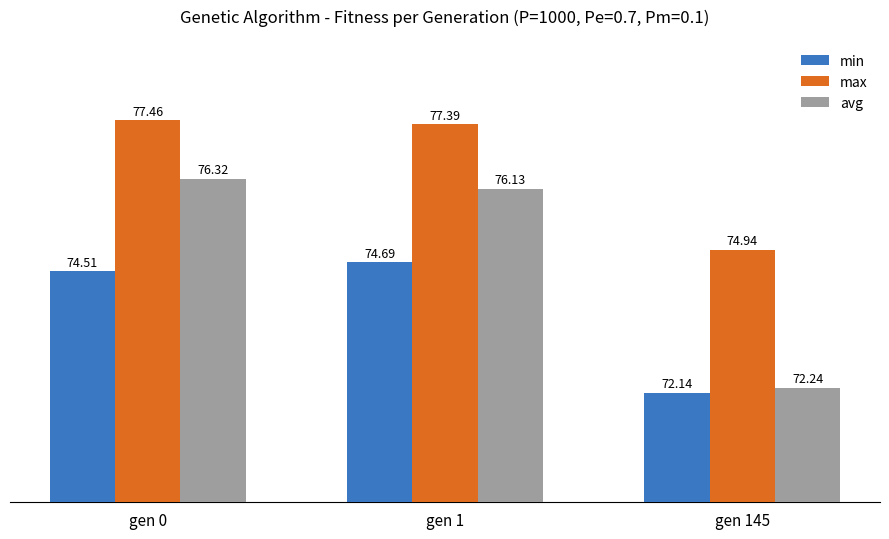

The value of max at gen 1 is 77.4. True or false?

True